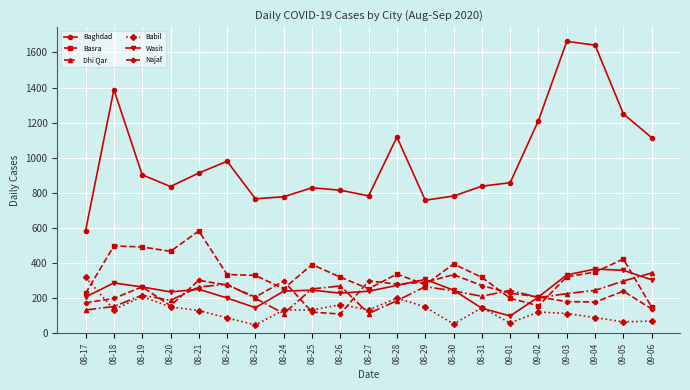

What is the difference between the maximum and minimum values in the Najaf series?

224